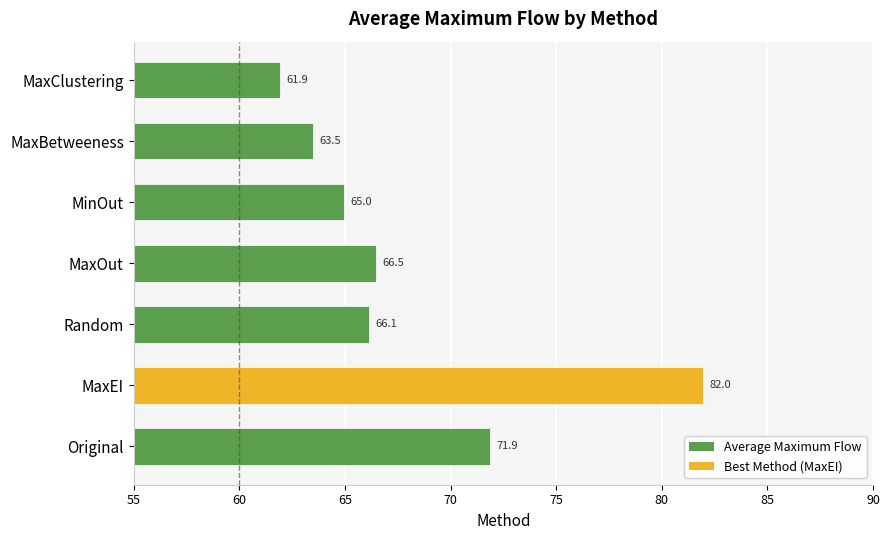

Rank the categories by value from lowest to highest.

MaxClustering, MaxBetweeness, MinOut, Random, MaxOut, Original, MaxEI